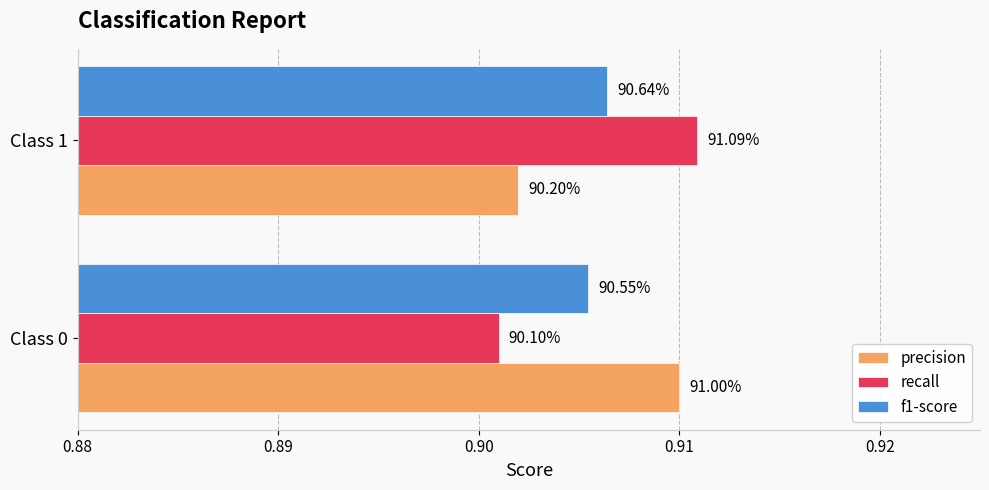

What are all the series names shown in the legend?

precision, recall, f1-score